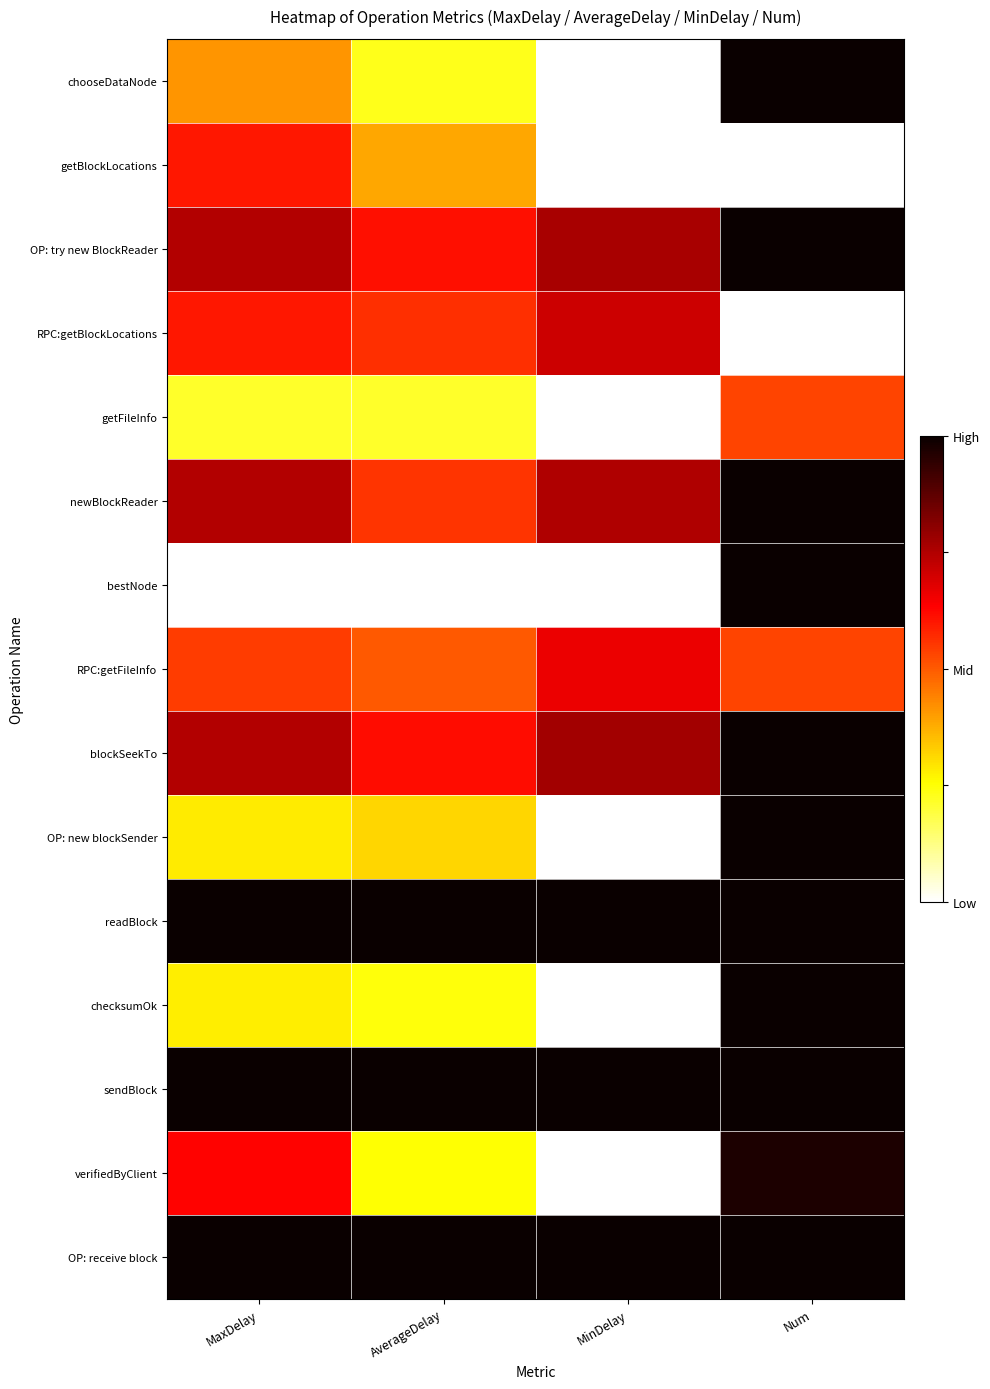

Count the number of categories in the chart.

4